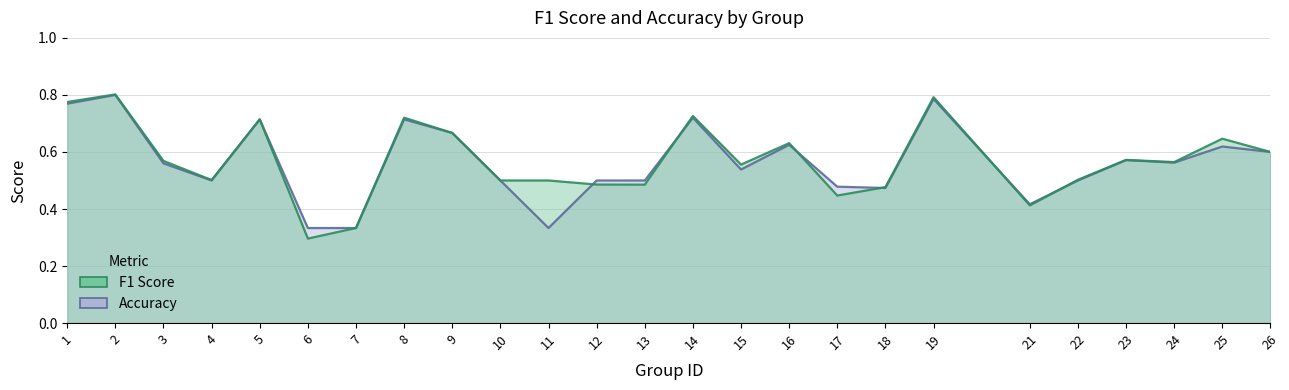

List the labels in order of f1 value, largest first.

2, 19, 1, 14, 8, 5, 9, 25, 16, 26, 23, 3, 24, 15, 22, 4, 10, 11, 12, 13, 18, 17, 21, 7, 6